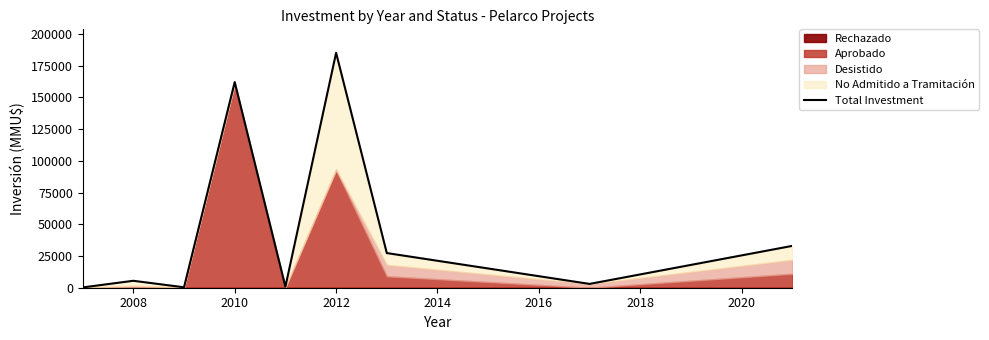

What is the value of the 6th point from the left?

185200